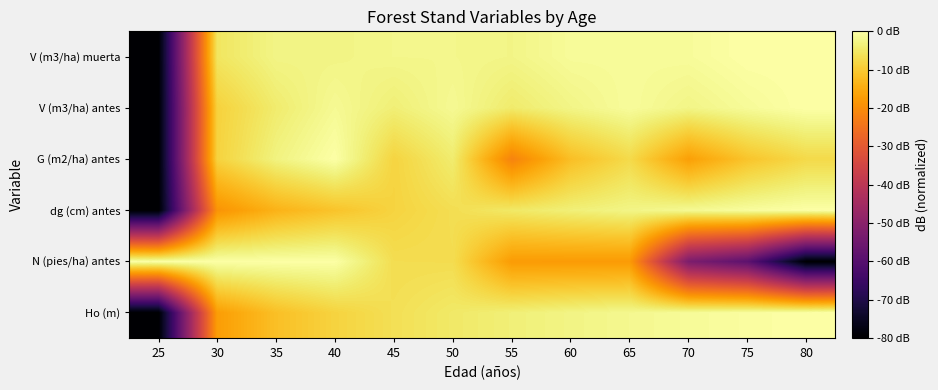

What is the total value across all series at 25?

-400.0